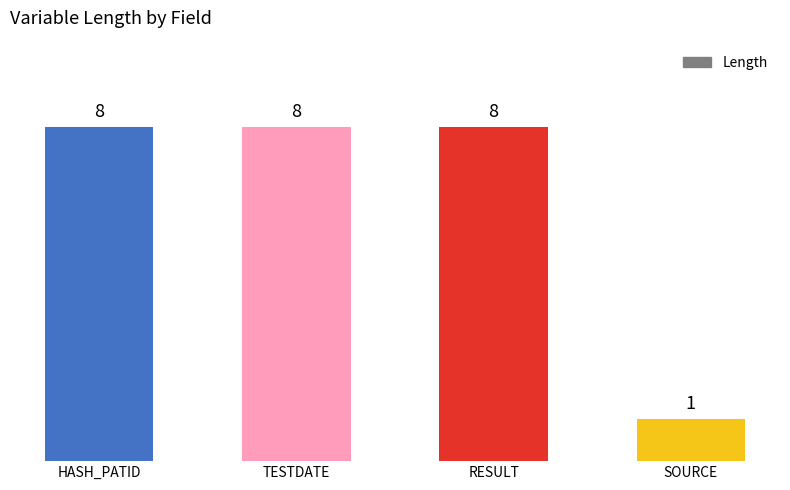

Which label corresponds to the smallest value in the chart?

SOURCE